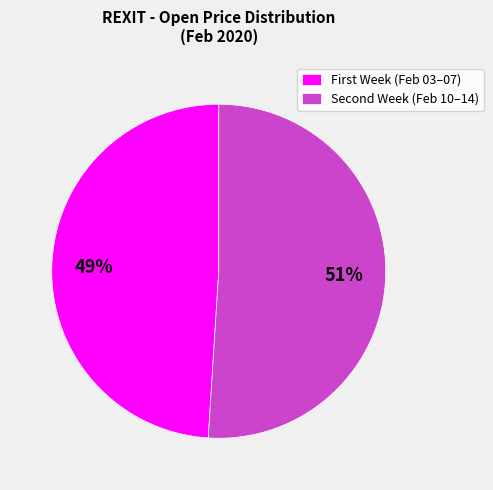

What is the majority slice?

Second Week (Feb 10–14)